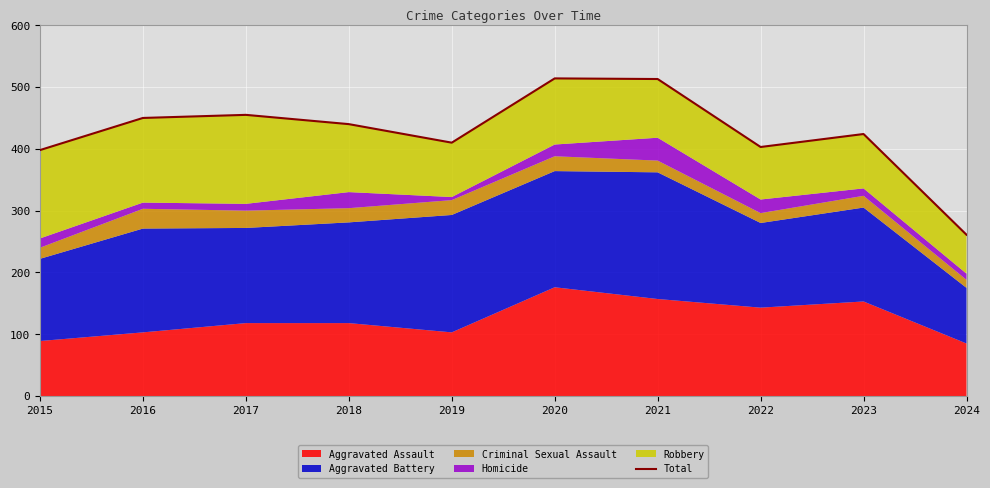

What is the change in value from 2021 to 2022?

-110